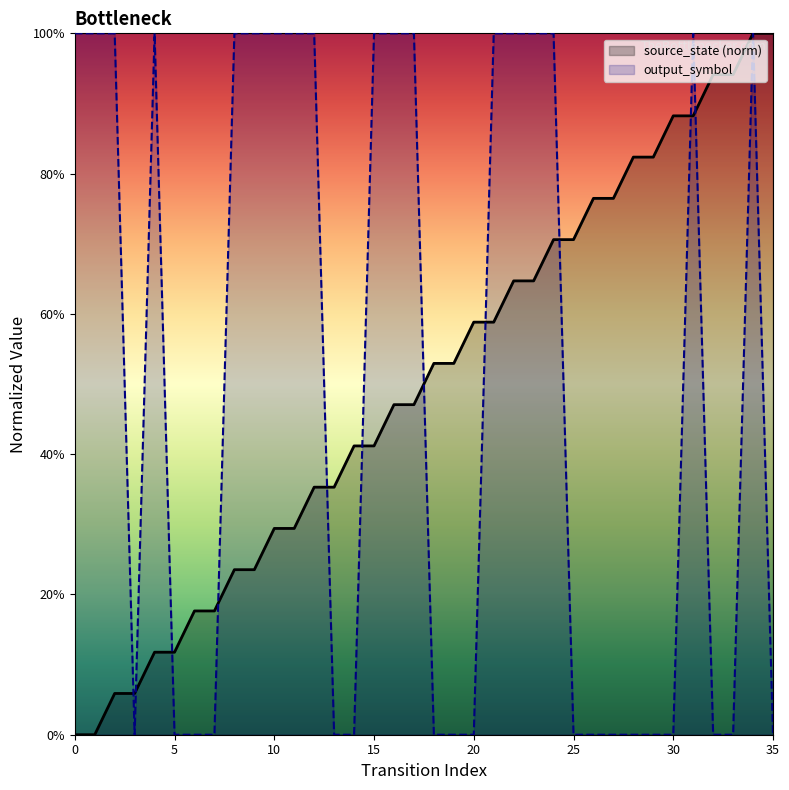

True or false: input_symbol_num has a value of 0.0 at 29.

True